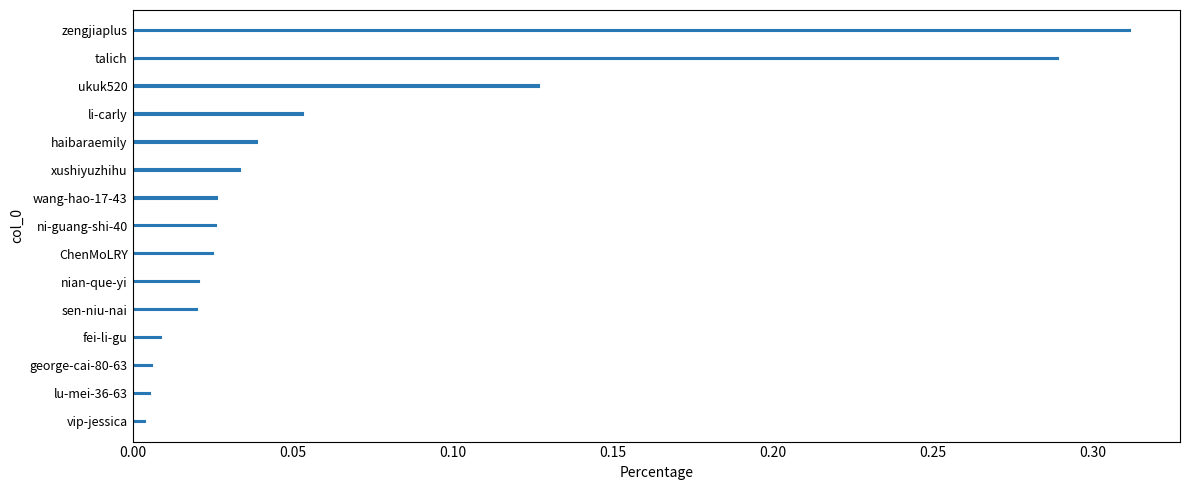

Which category has the highest value across all series?

zengjiaplus